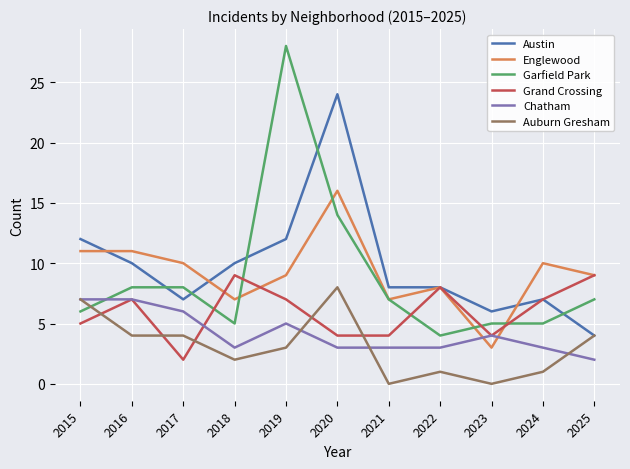

What is the difference between the maximum and minimum values in the Garfield Park series?

24